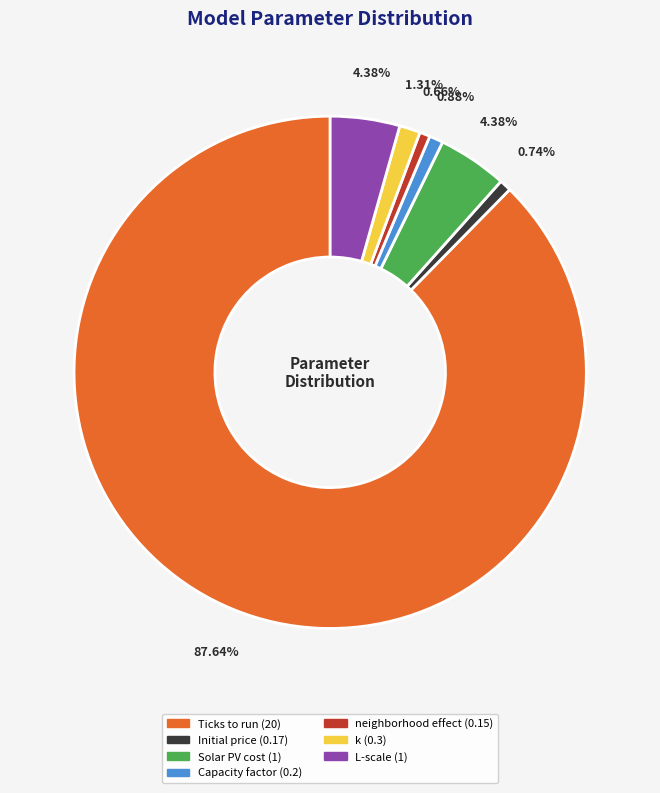

To the nearest percent, what is the difference between the largest and smallest slice percentages?

87%